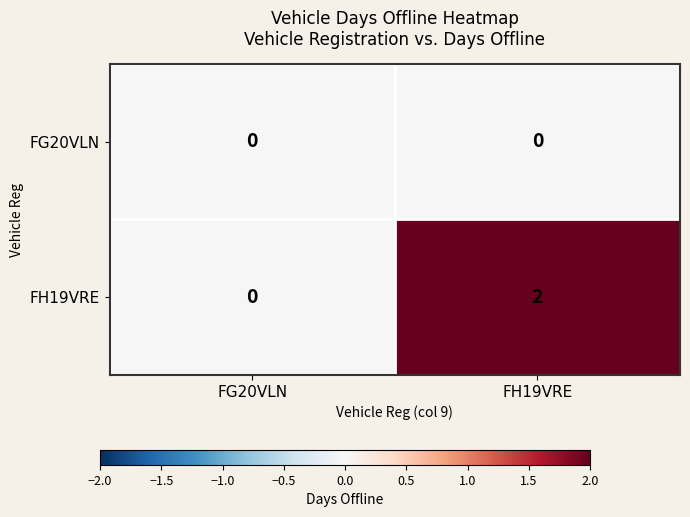

Reading left to right, list all the values displayed in this chart.

FG20VLN: FG20VLN=0	FH19VRE=0
FH19VRE: FG20VLN=0	FH19VRE=2